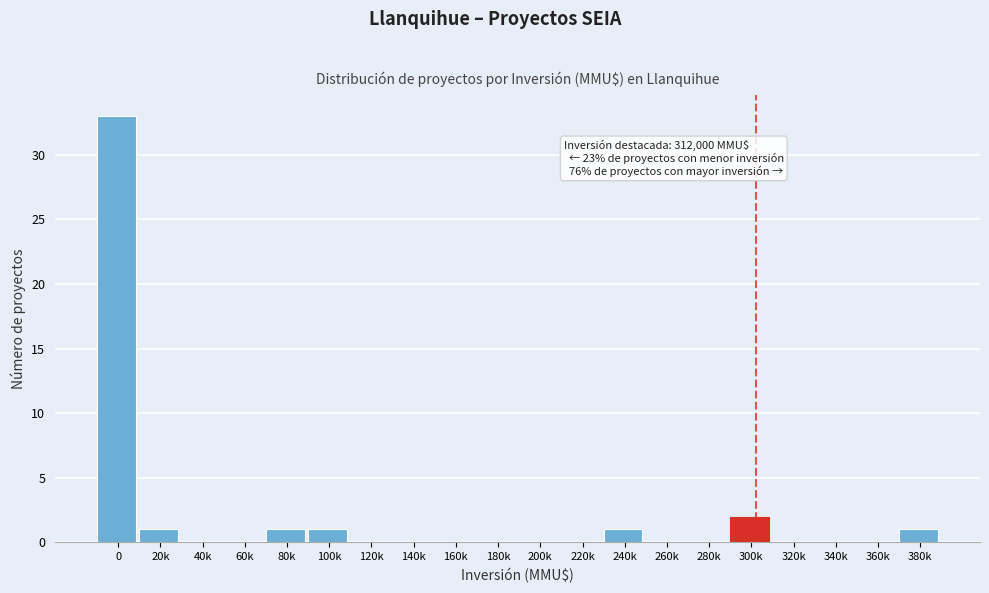

Reading left to right, list all the values displayed in this chart.

0=33	20k=1	40k=0	60k=0	80k=1	100k=1	120k=0	140k=0	160k=0	180k=0	200k=0	220k=0	240k=1	260k=0	280k=0	300k=2	320k=0	340k=0	360k=0	380k=1